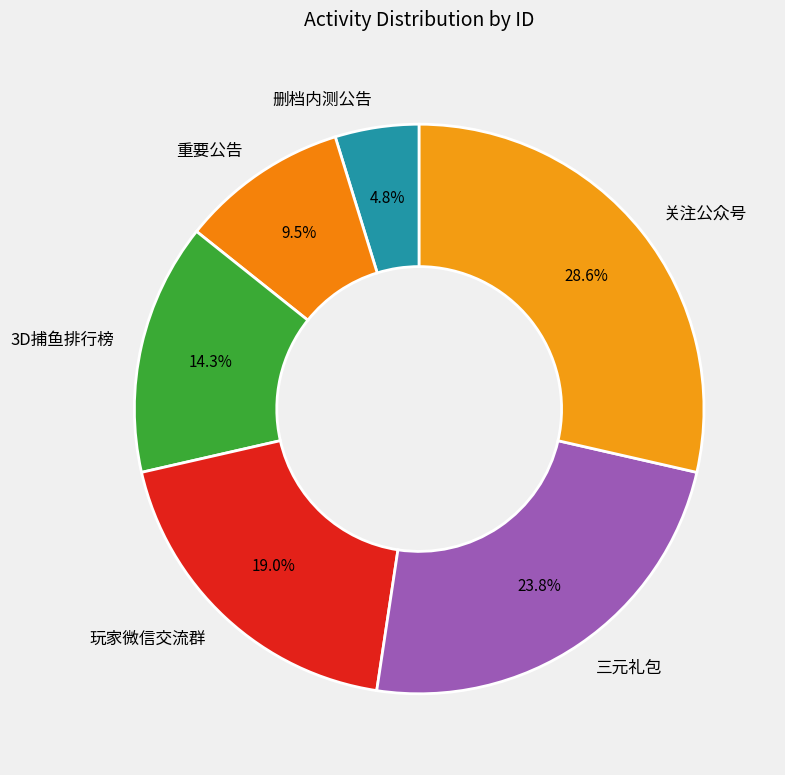

Is it true that 删档内测公告 is 16% of the pie?

False